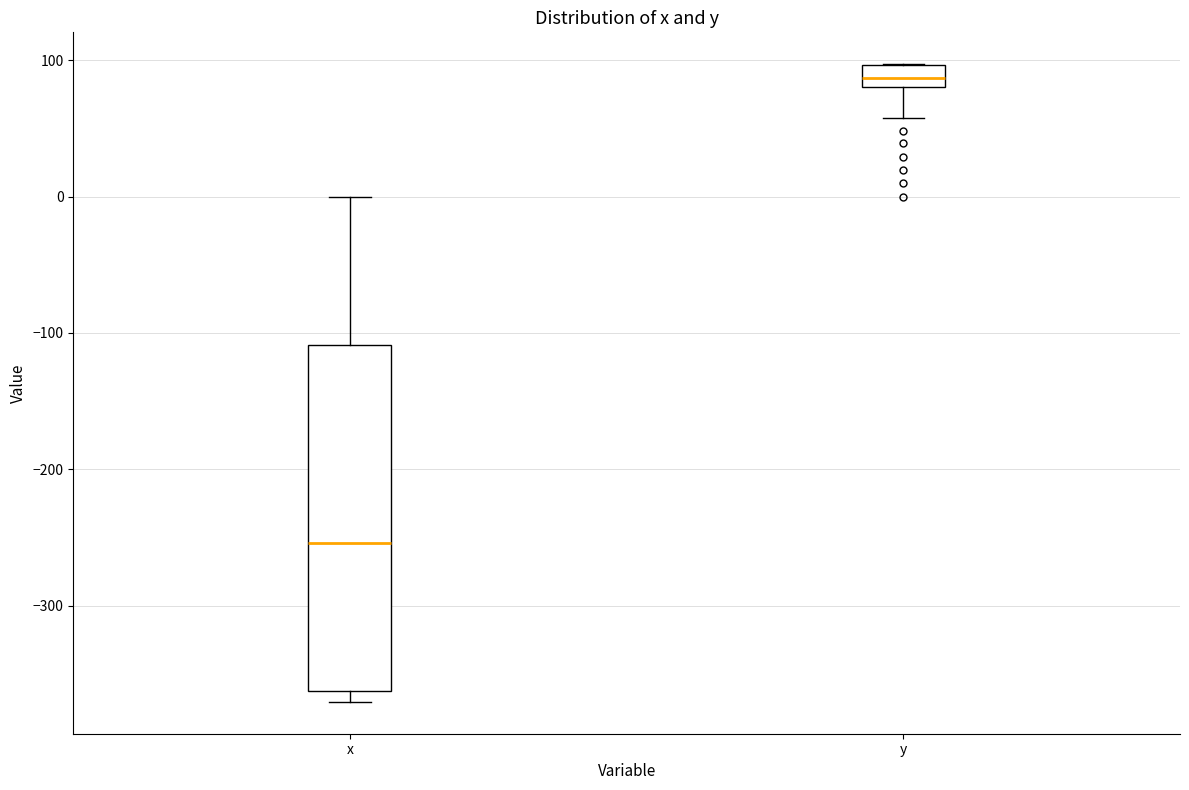

Which box has the highest median line?

y